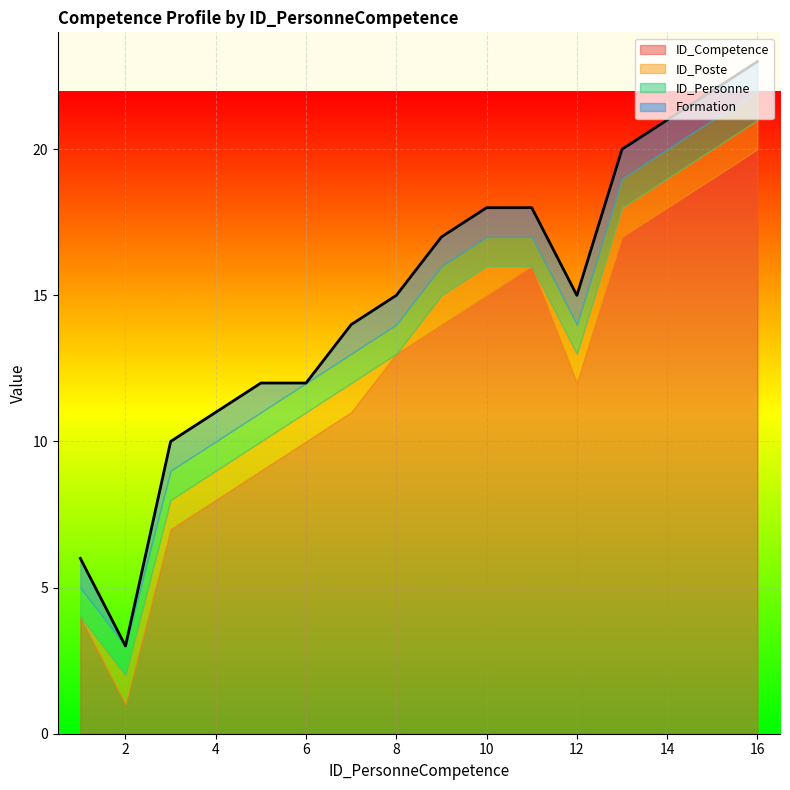

At which category is the sum across all series the highest?

16